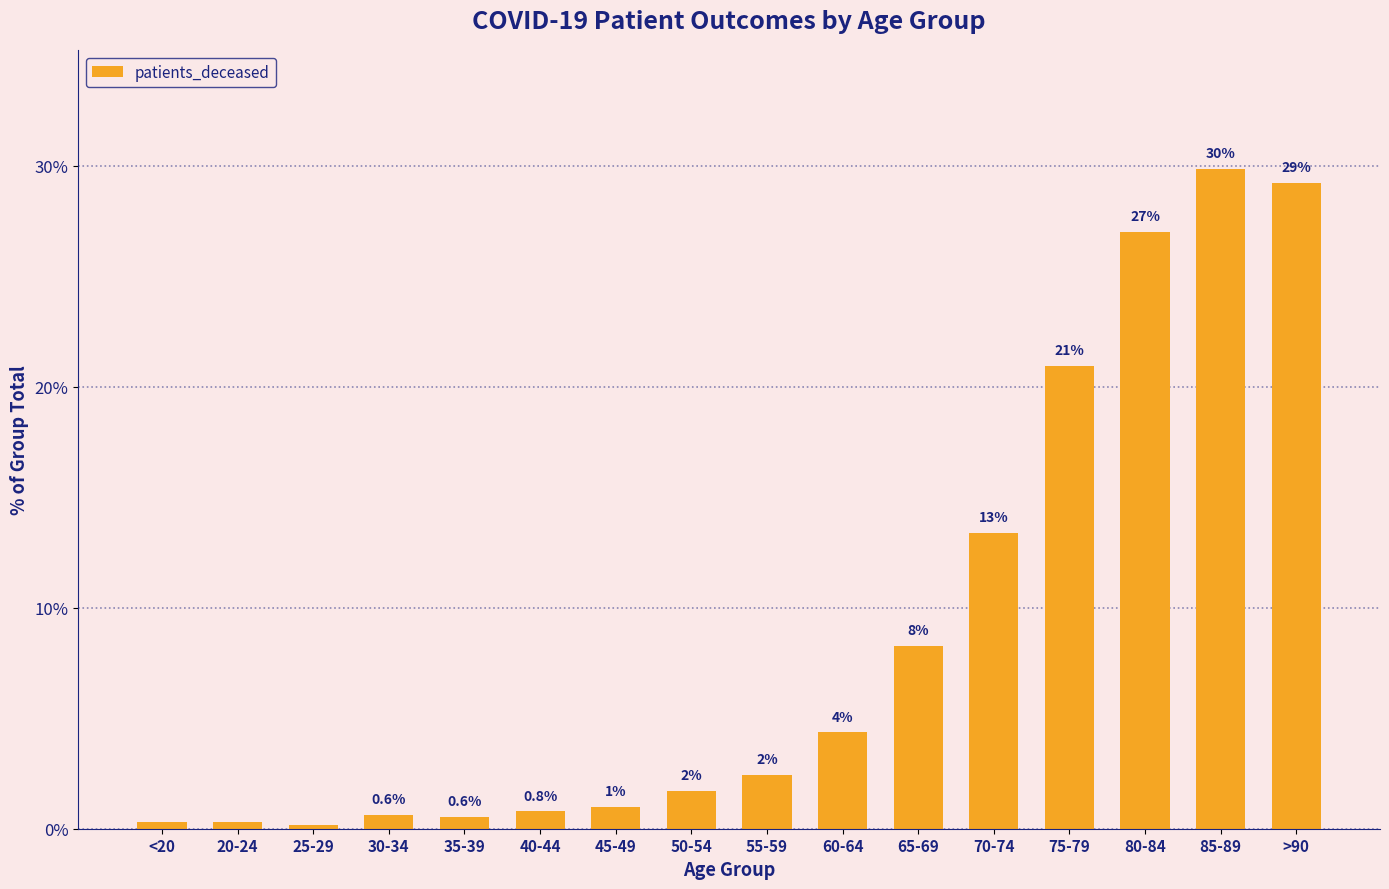

What is the difference between the second highest and minimum values?

29.0